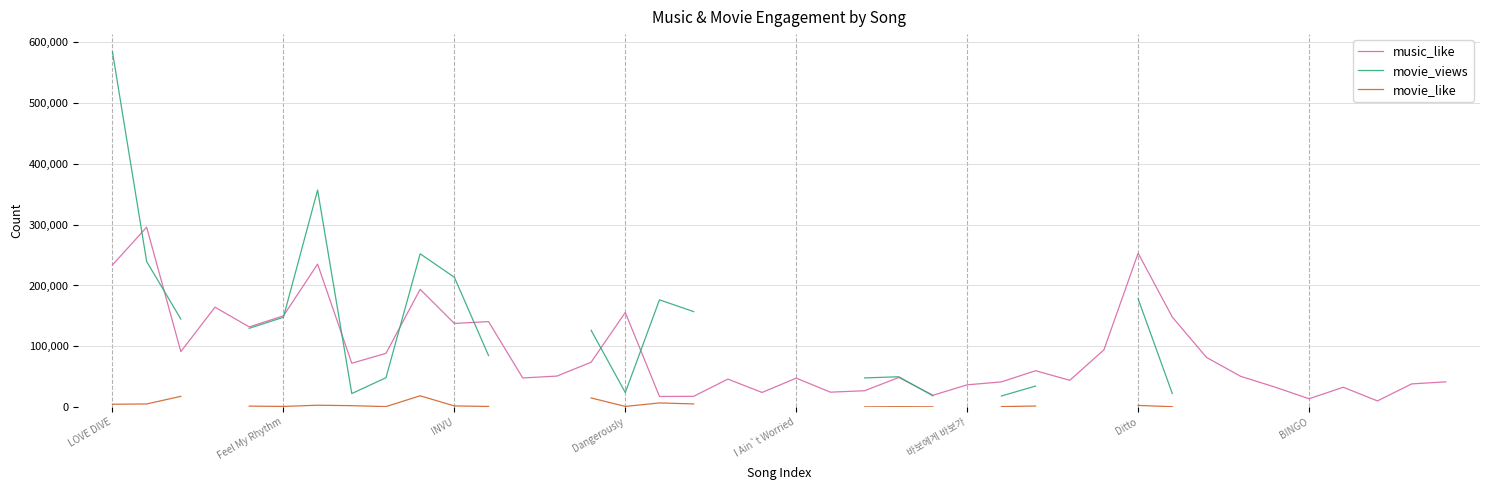

How many times do movie_views and music_like cross each other?

9